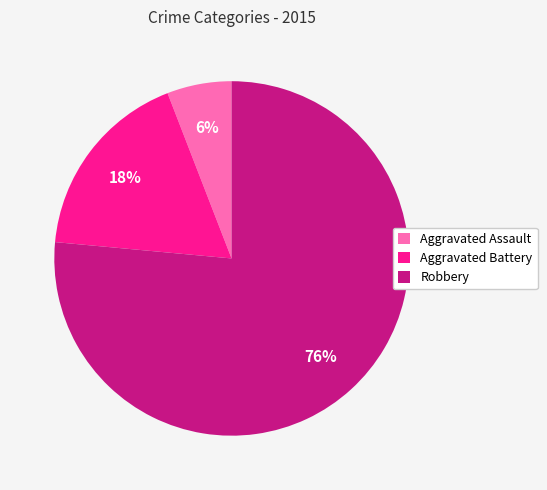

Count the number of slices in the pie.

3